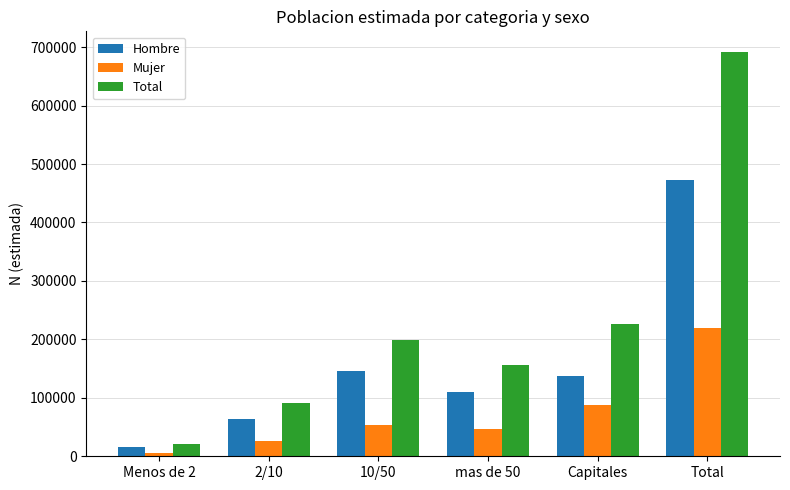

How many bars are there in total?

18